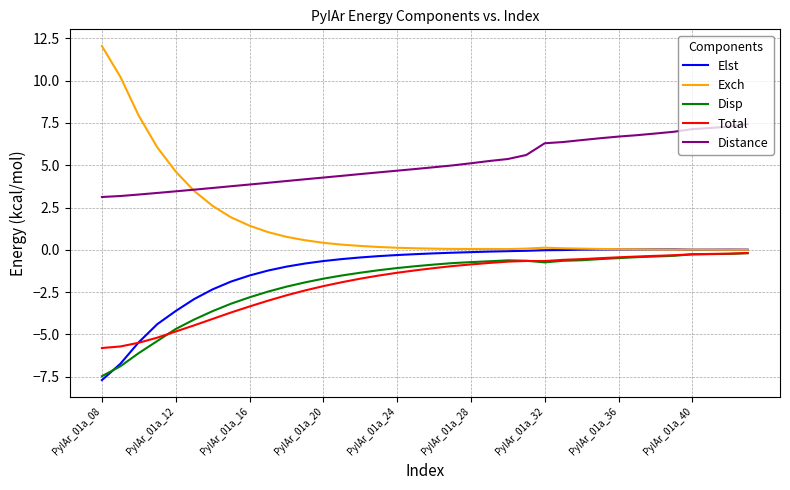

True or false: Distance and Exch intersect in this chart.

True